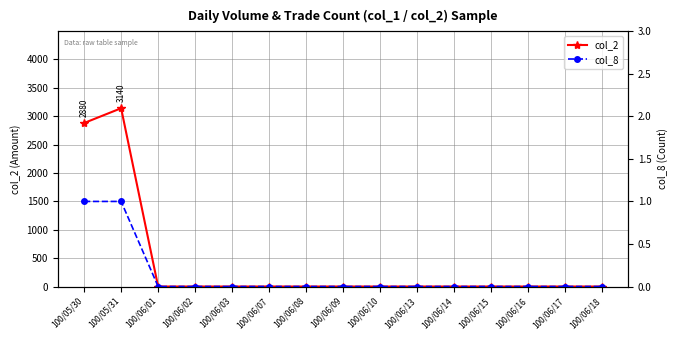

List the series in order of their peak value, highest first.

col_2, col_8